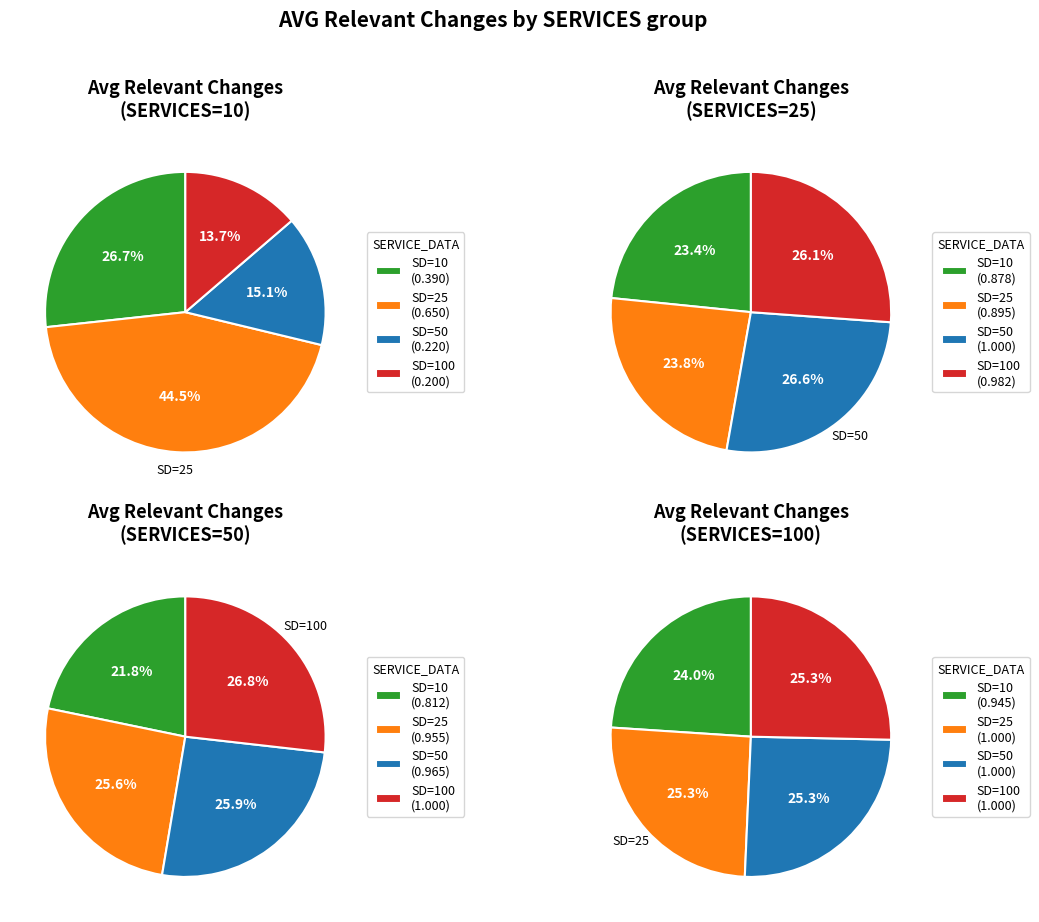

How many segments does this pie chart have?

4